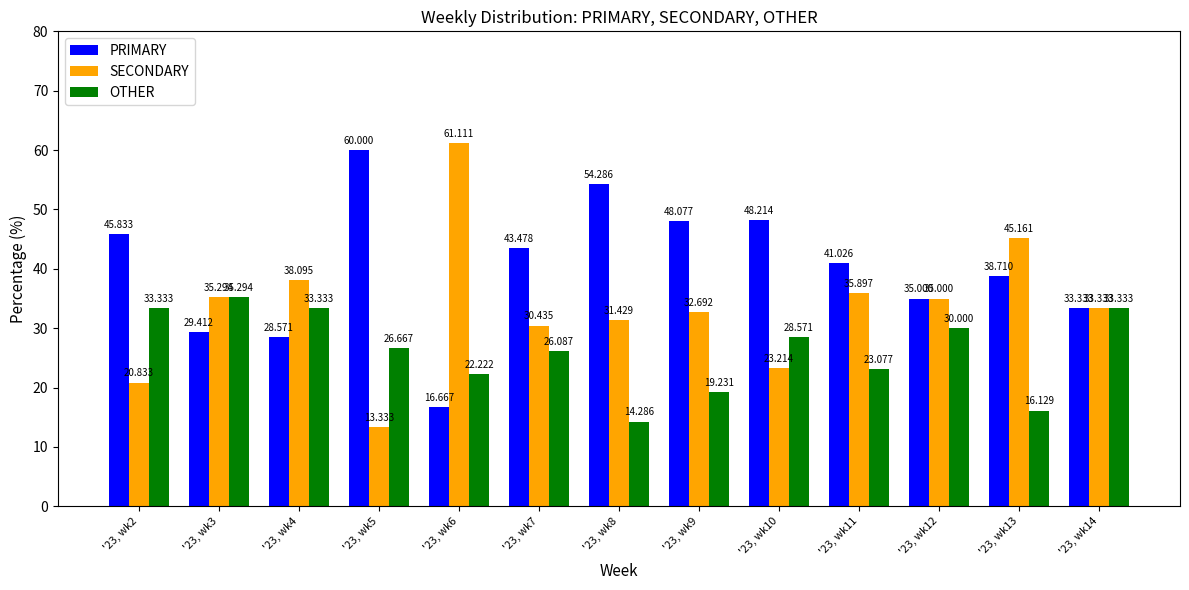

The PRIMARY series shows 24.4 at '23, wk12. True or false?

False